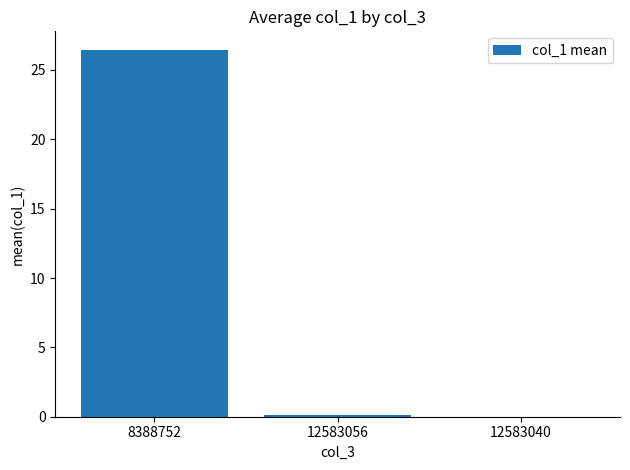

How many data points does each series have?

3